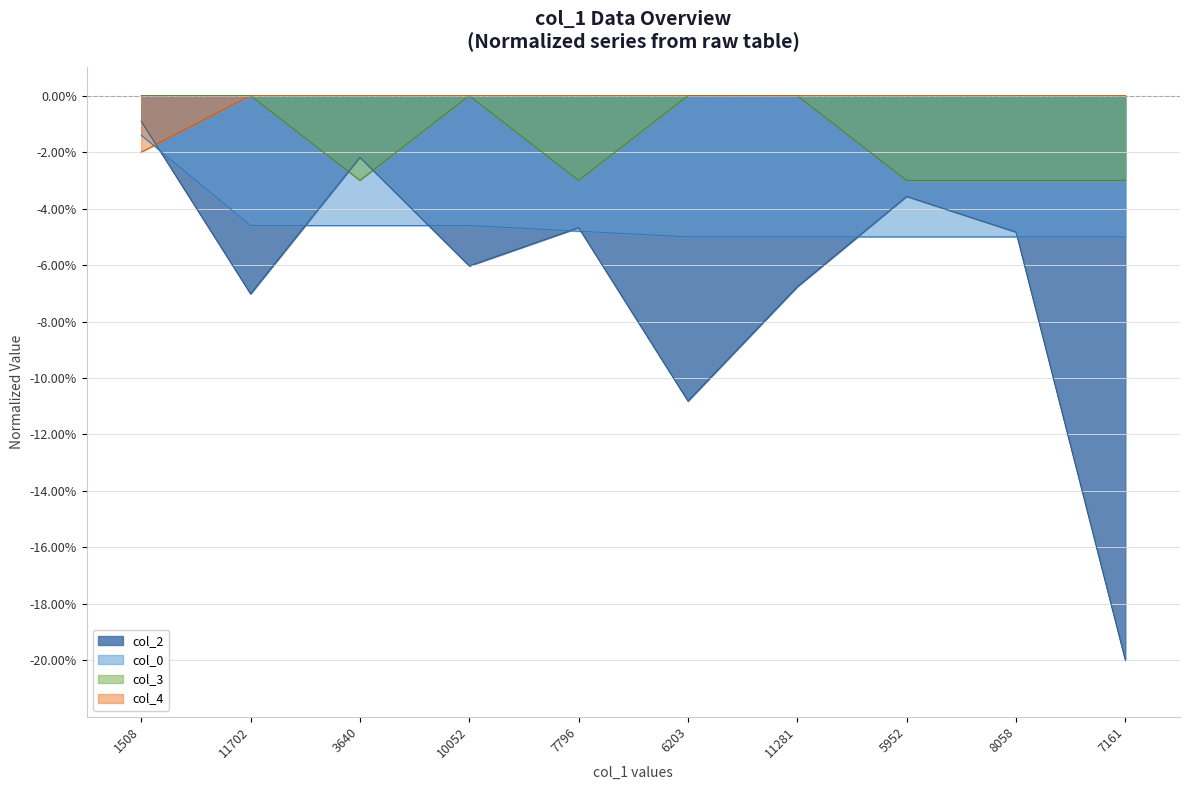

Where is the first local minimum for col_3?

3640